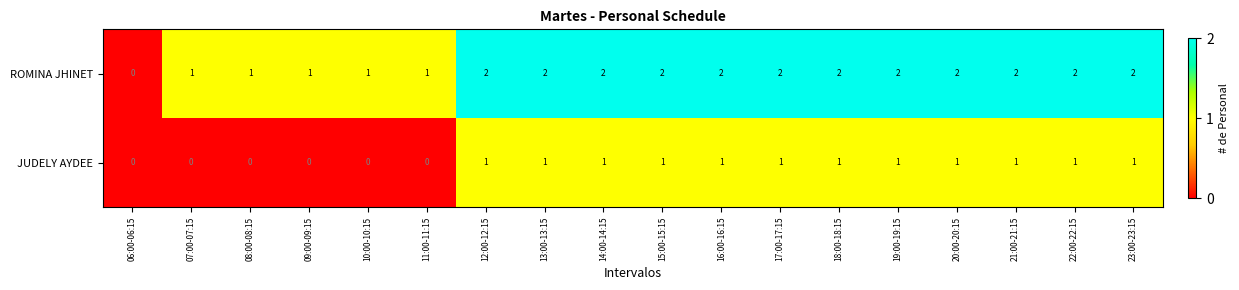

How many series are shown in this chart?

2